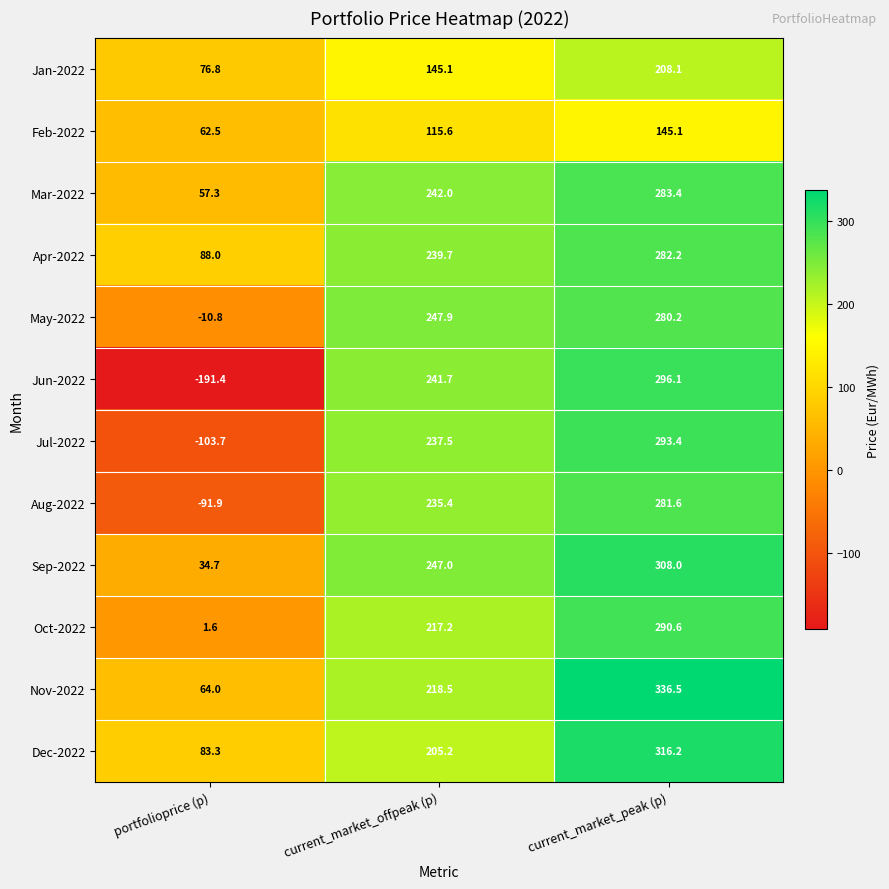

Rank the series by their maximum value, from highest to lowest.

Nov-2022, Dec-2022, Sep-2022, Jun-2022, Jul-2022, Oct-2022, Mar-2022, Apr-2022, Aug-2022, May-2022, Jan-2022, Feb-2022